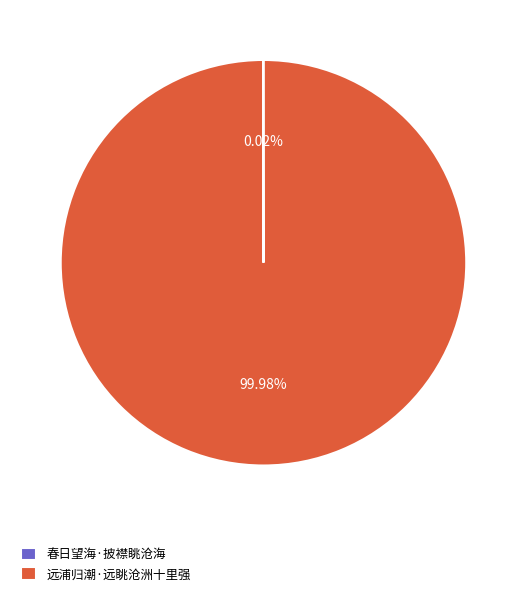

Which slice is the largest?

远浦归潮·远眺沧洲十里强